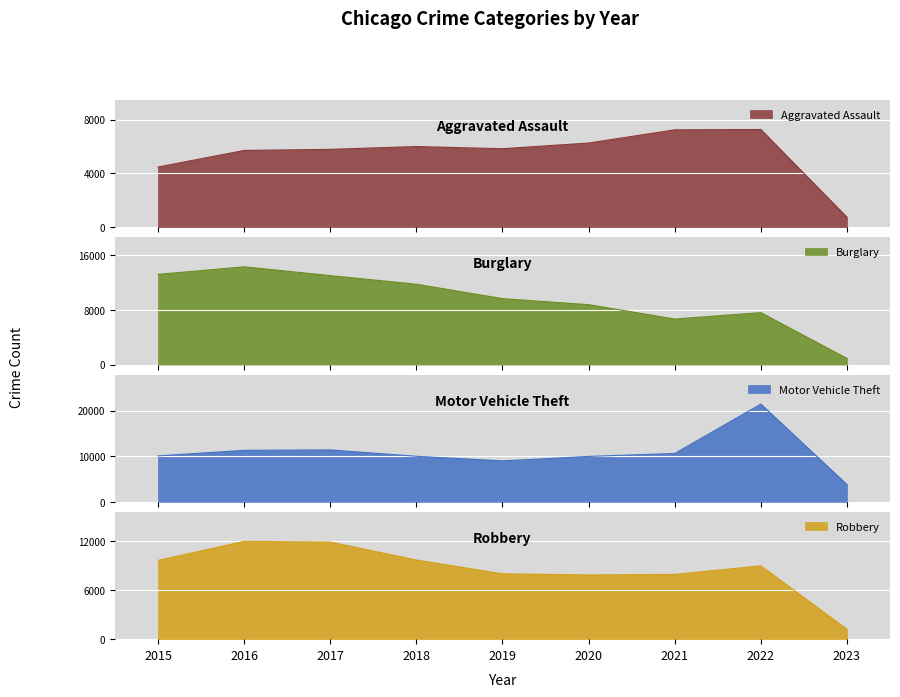

What is the value of the Robbery point at the 8th from the left?

8967